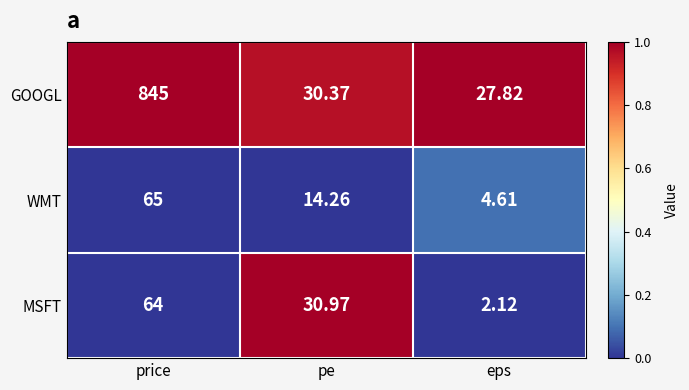

Between price and pe, which series saw the biggest shift?

GOOGL